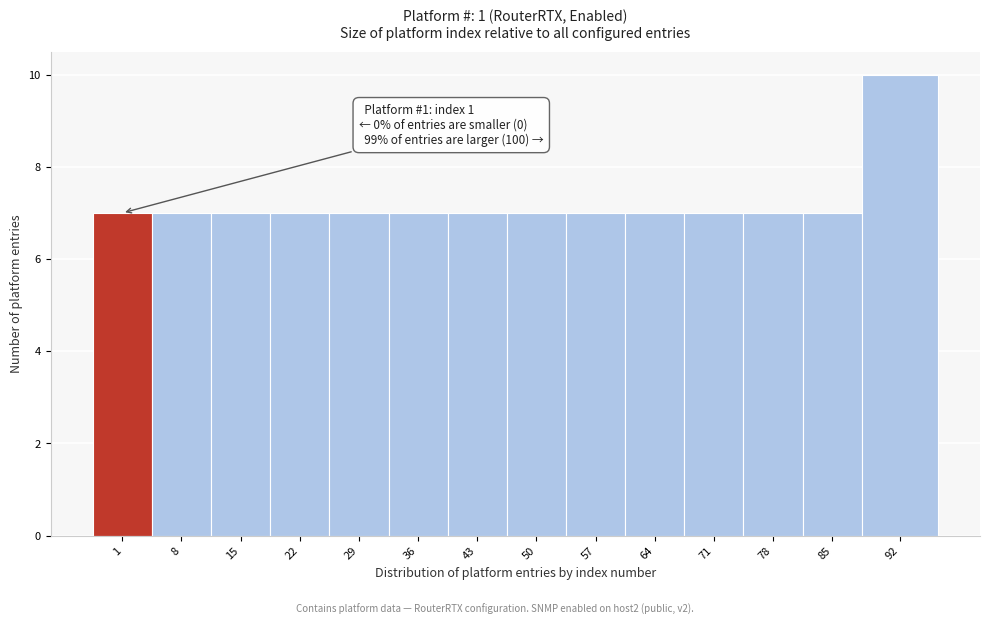

Reading left to right, list all the values displayed in this chart.

7	7	7	7	7	7	7	7	7	7	7	7	7	10